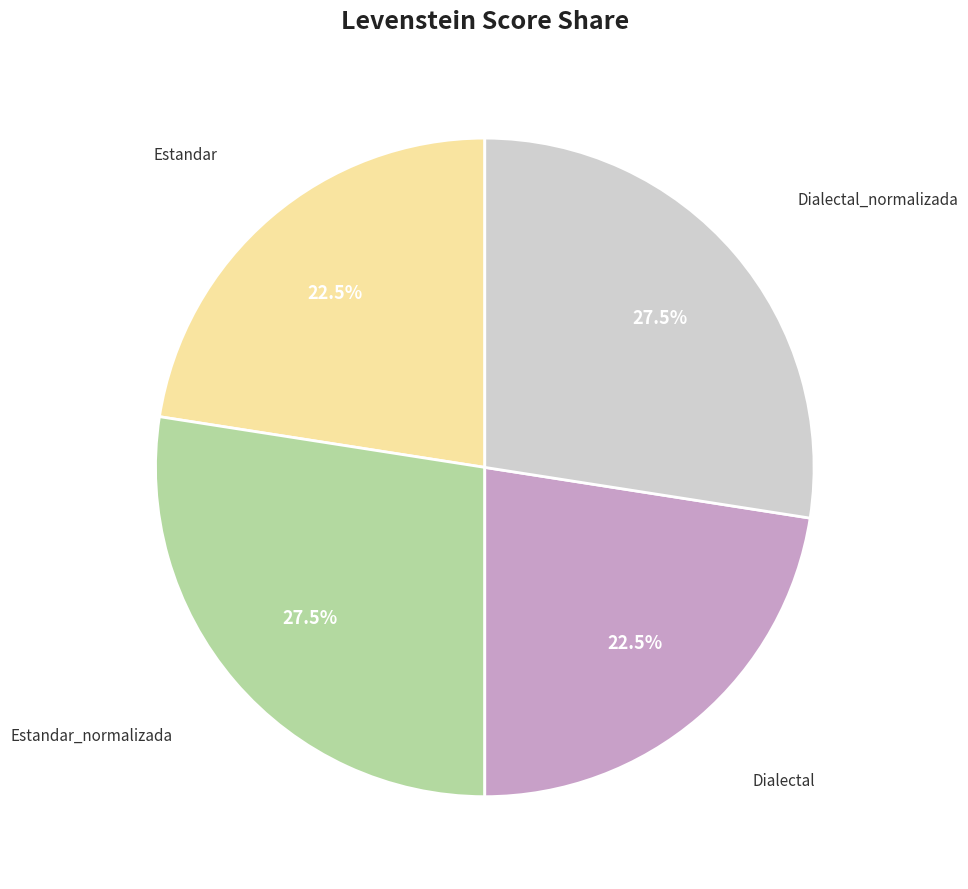

Does any single category account for the majority?

No